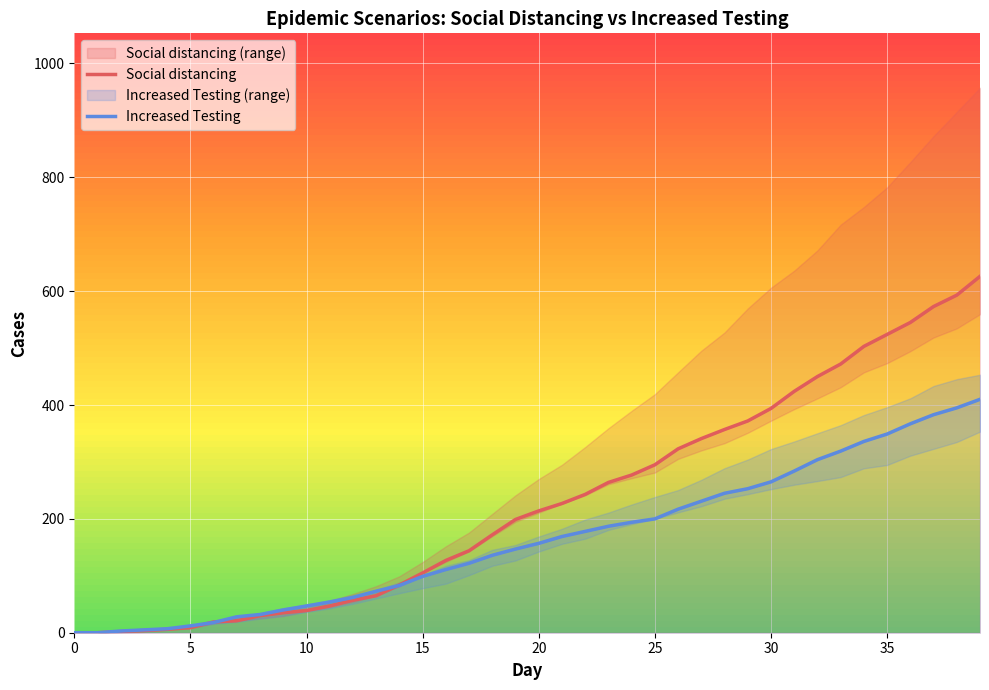

How many categories are shown in the chart?

40